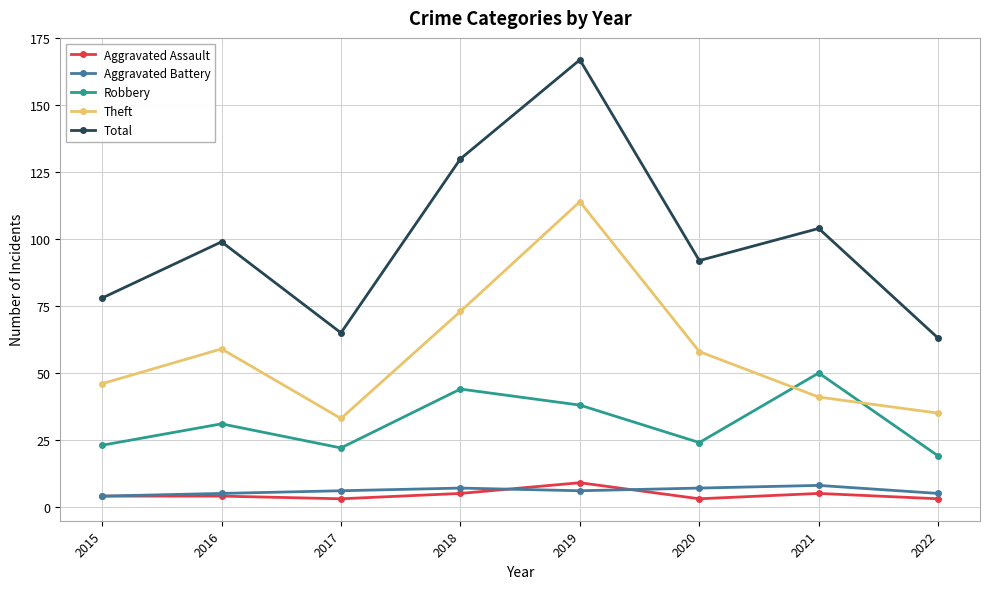

Does the chart display data point markers on the line(s)?

Yes